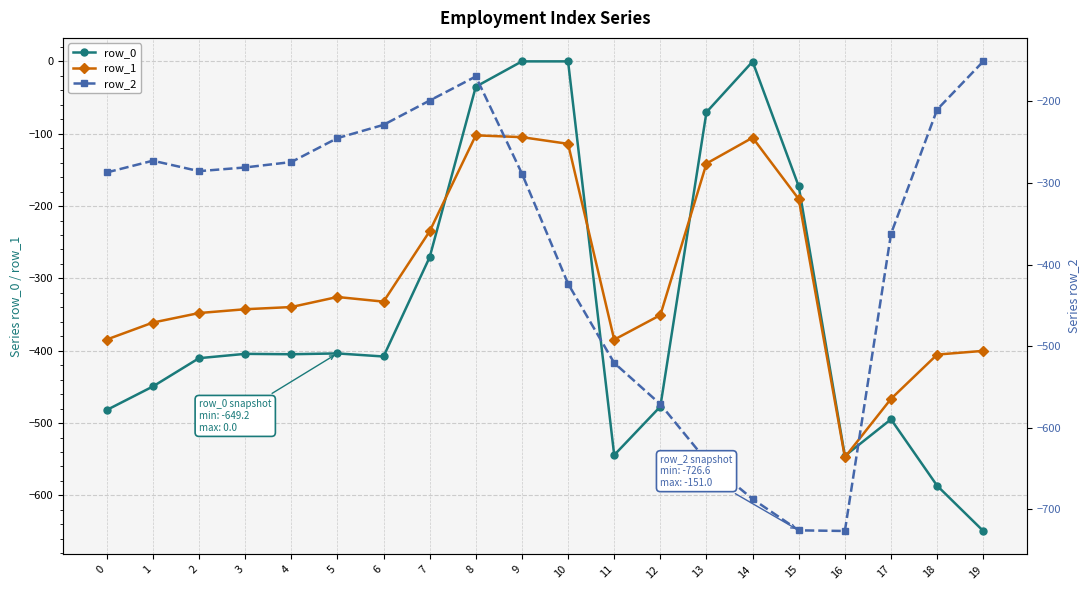

What is the difference between the highest and lowest values at 12?

220.4